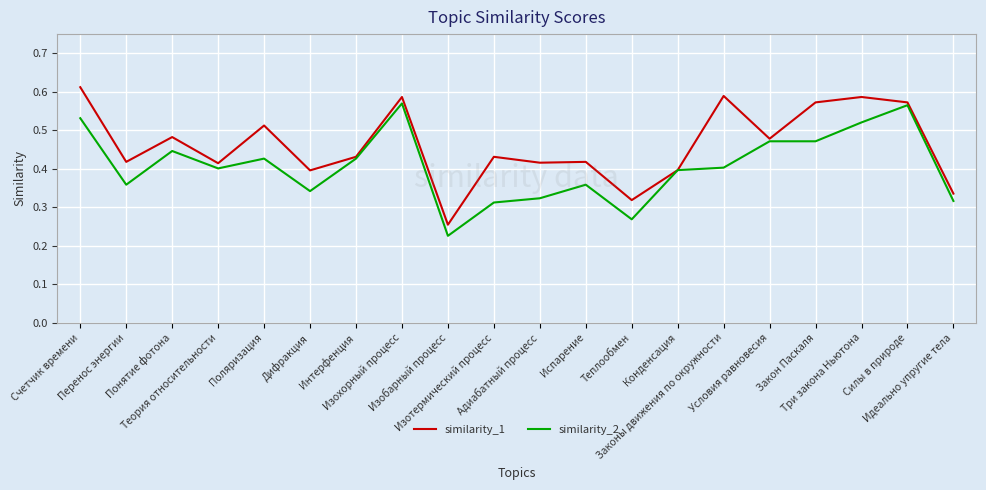

What is the difference between the similarity_1 values at Закон Паскаля and Условия равновесия?

0.1